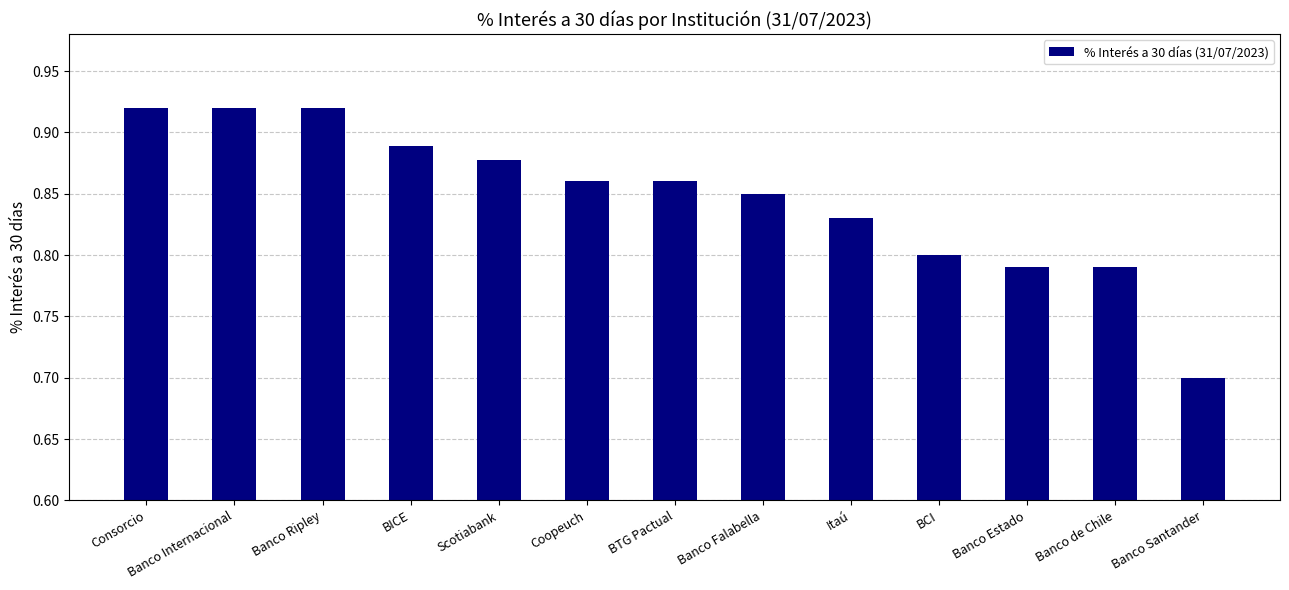

What is the difference between the second highest and second lowest values?

0.1